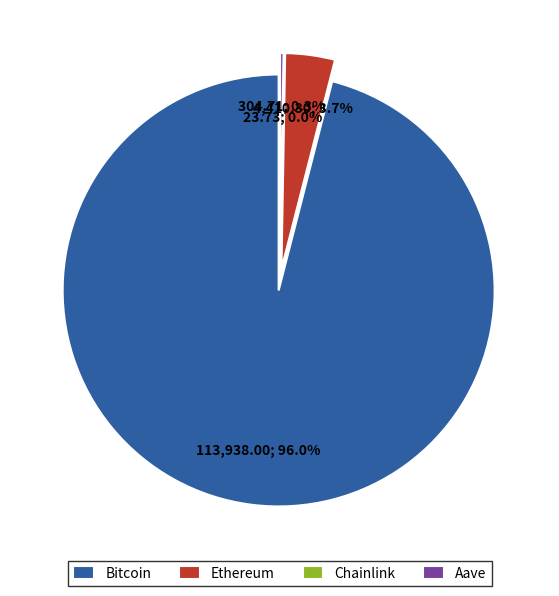

Is there a majority slice in this chart?

Yes